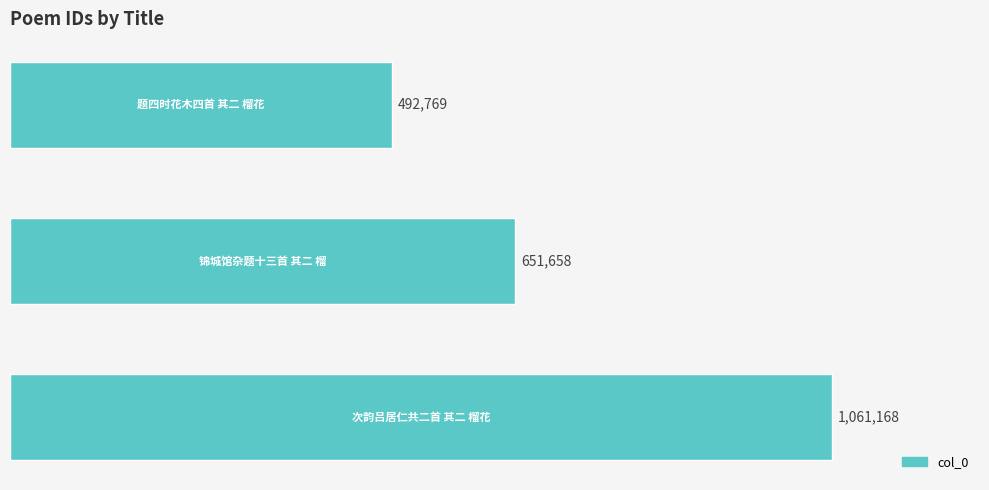

What is the sum of all values?

2205595